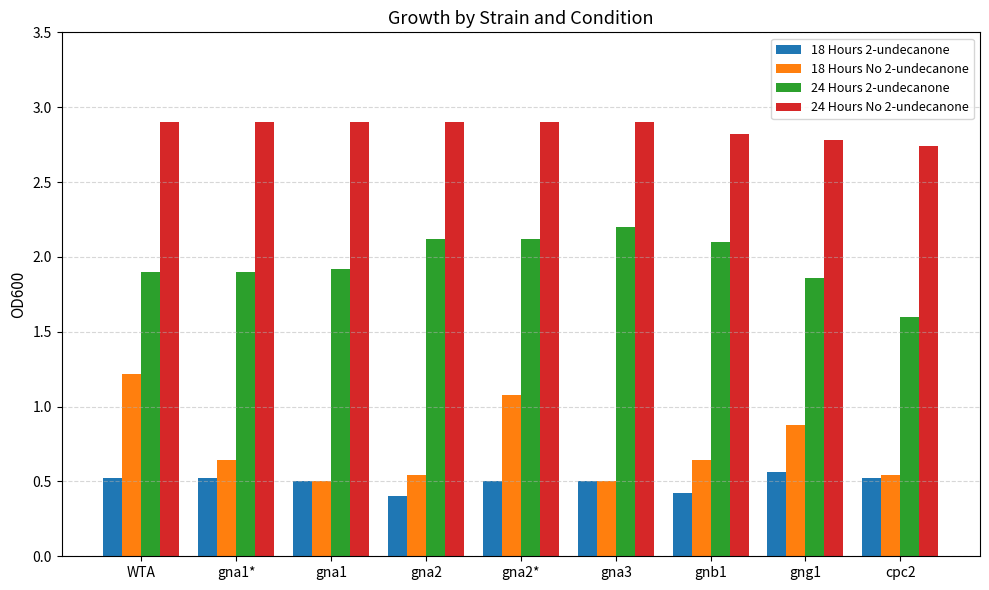

How many 24 Hours 2-undecanone values are between 1 and 2?

5